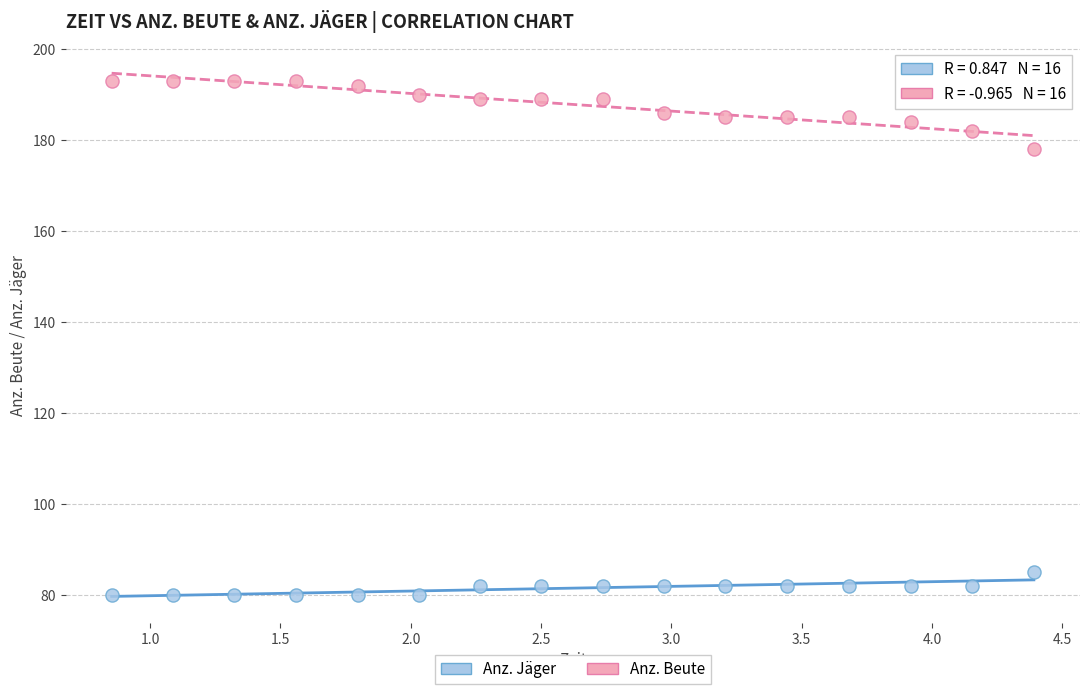

Which series reaches the minimum Y coordinate?

Anz. Jäger